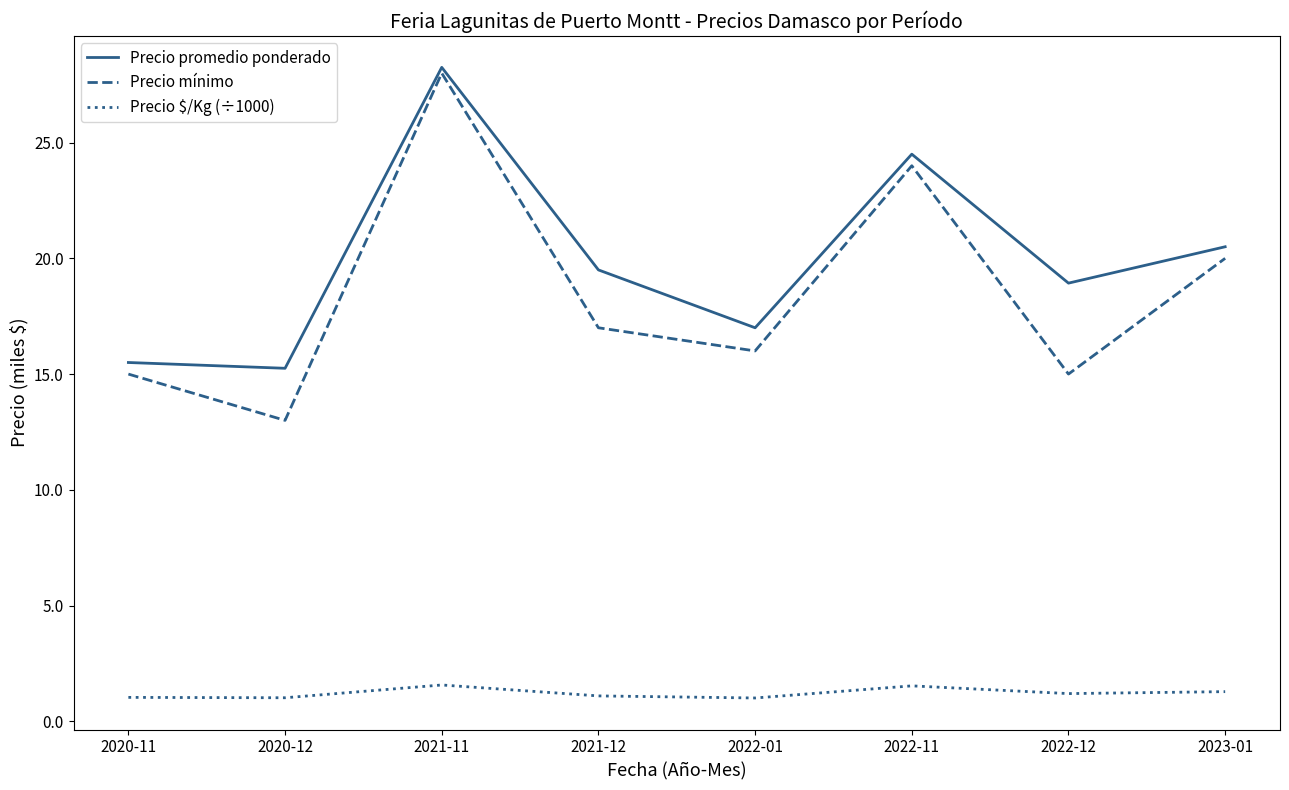

What is the sum of all Precio $/Kg (÷1000) values?

9.7